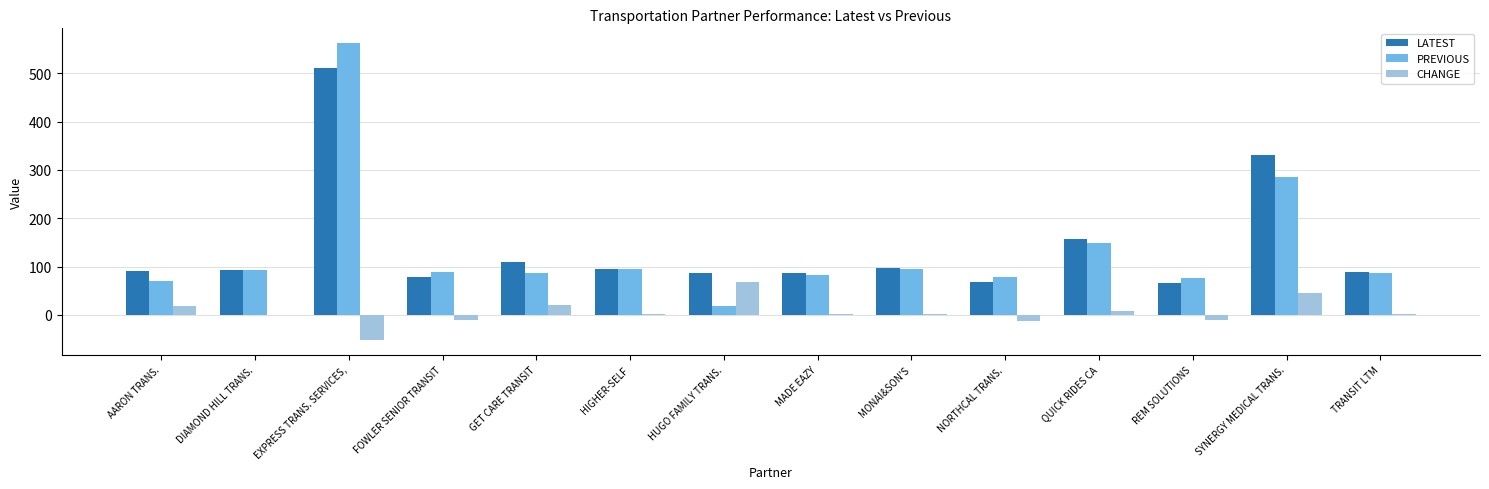

Is it true that PREVIOUS equals 75.4 at REM SOLUTIONS?

True